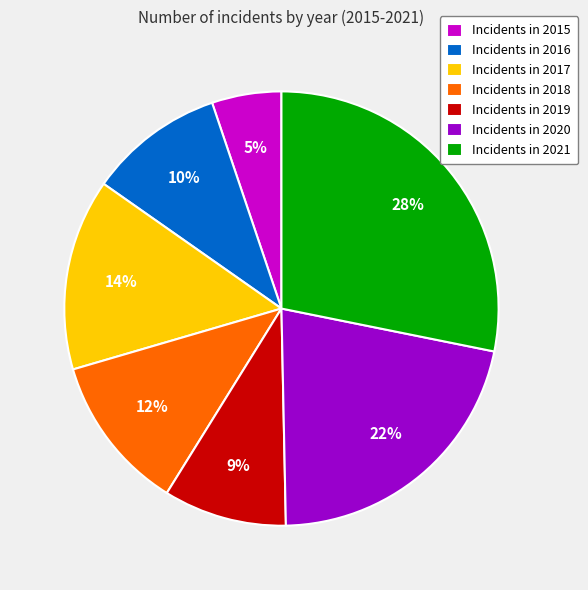

Which slice is the smallest?

Incidents in 2015